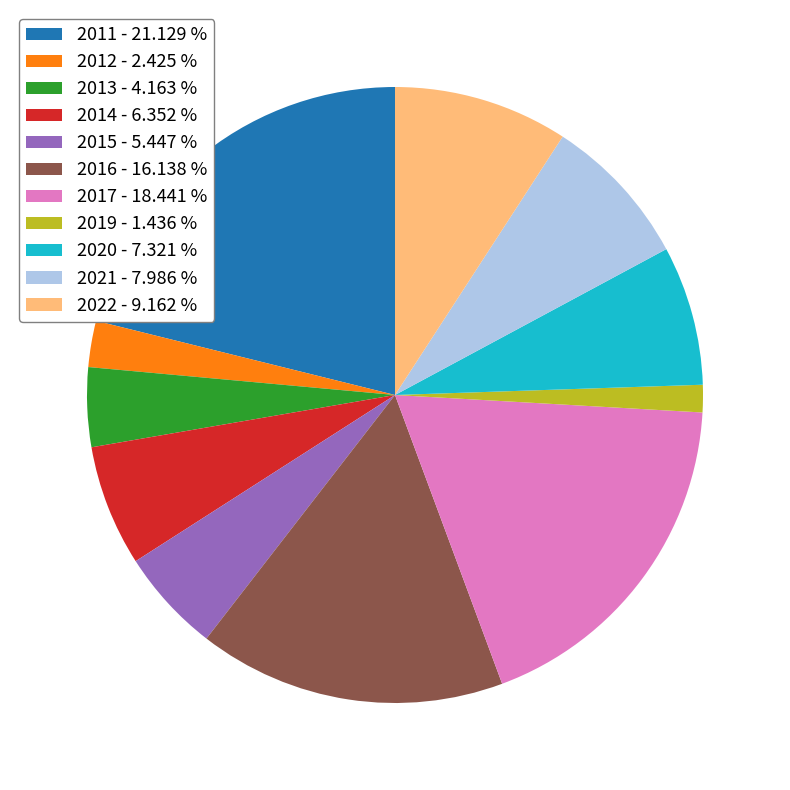

Combined, do 2011 - 21.129 % and 2019 - 1.436 % account for over 50%?

No